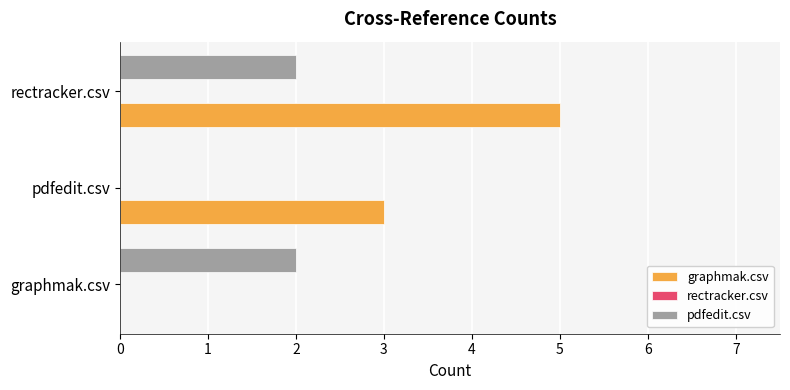

Which series has the largest total across all categories?

graphmak.csv